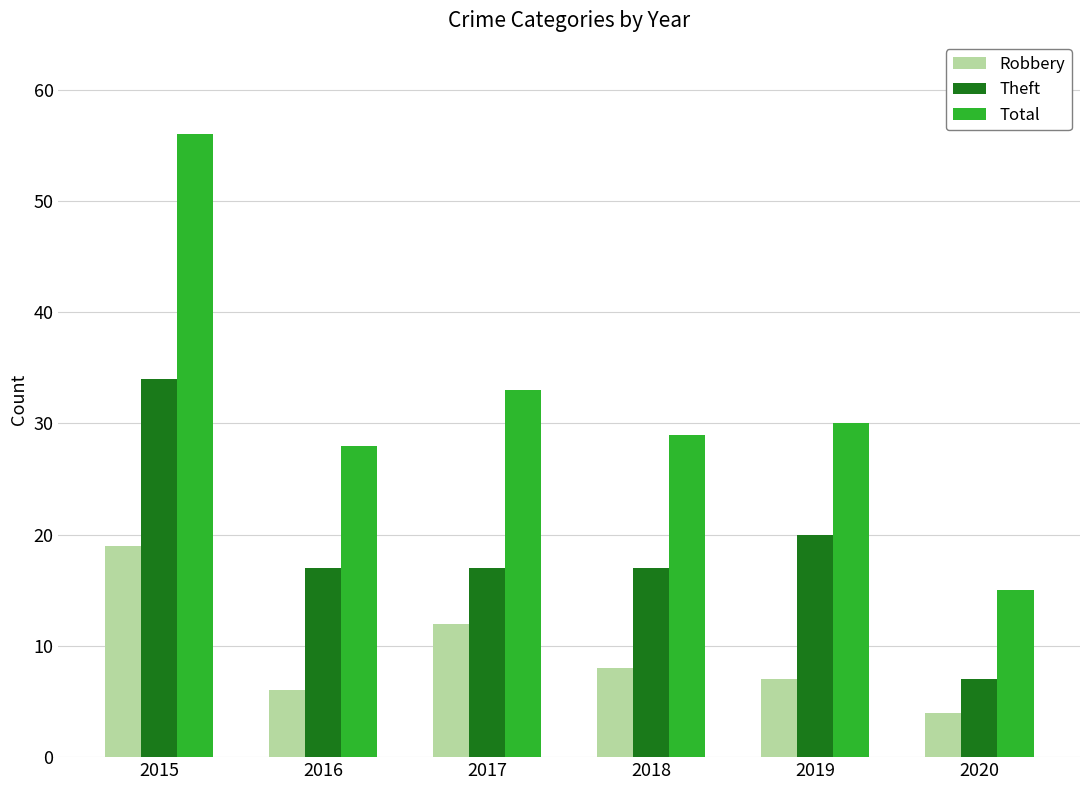

Is it true that Robbery equals 12 at 2017?

True